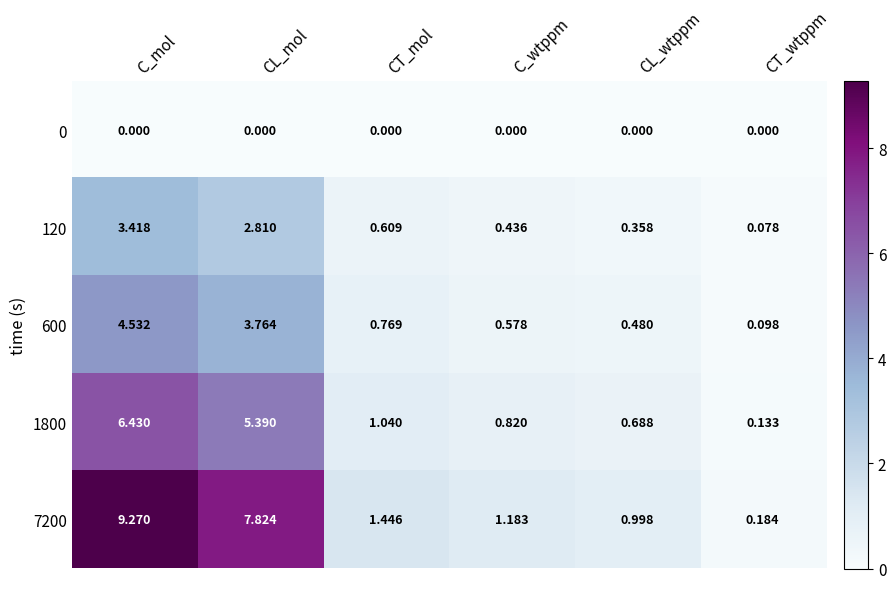

Where is 120 nearest to the value 1?

CT_mol